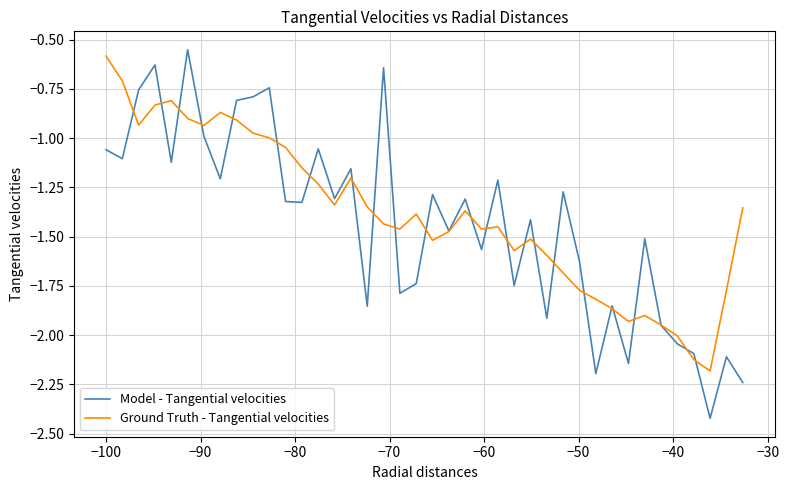

Which series has the widest spread of values?

Model - Tangential velocities